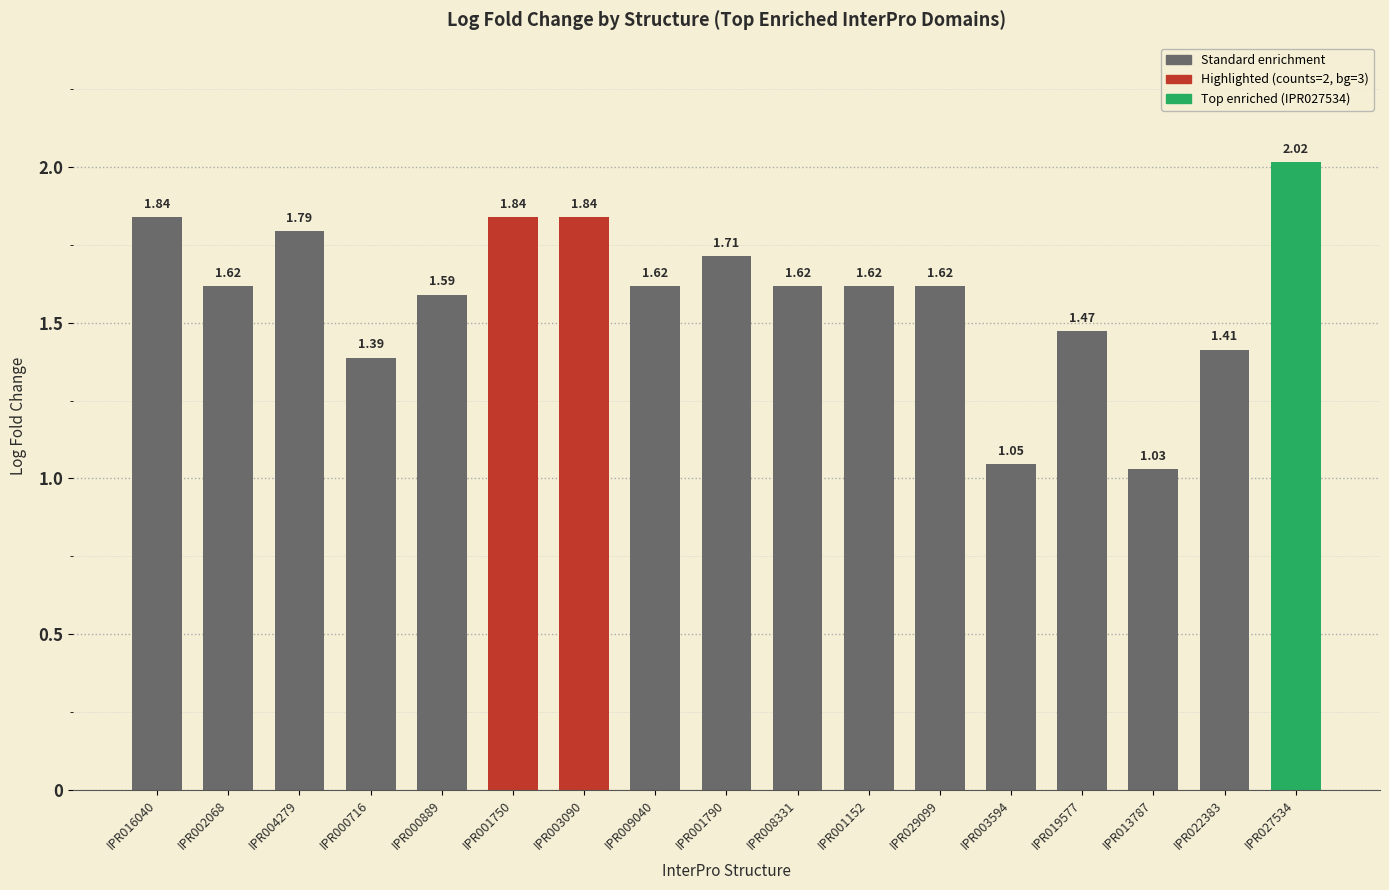

What is the ratio of the value at IPR013787 to the value at IPR000716?

0.7